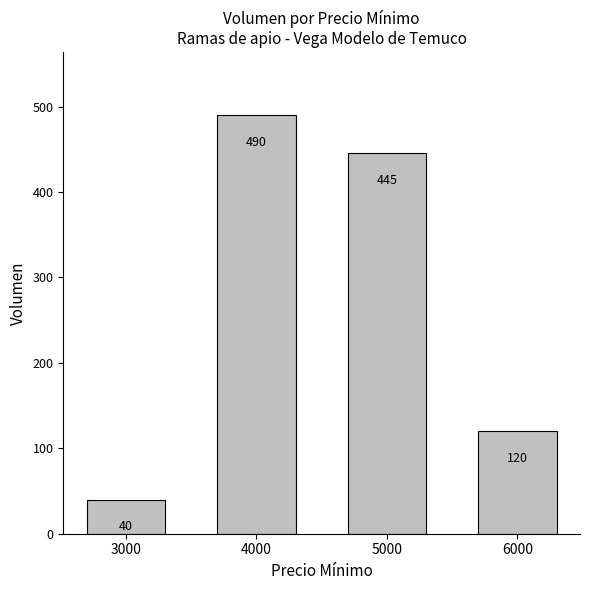

Reading left to right, extract all data points from this chart.

3000=40	4000=490	5000=445	6000=120